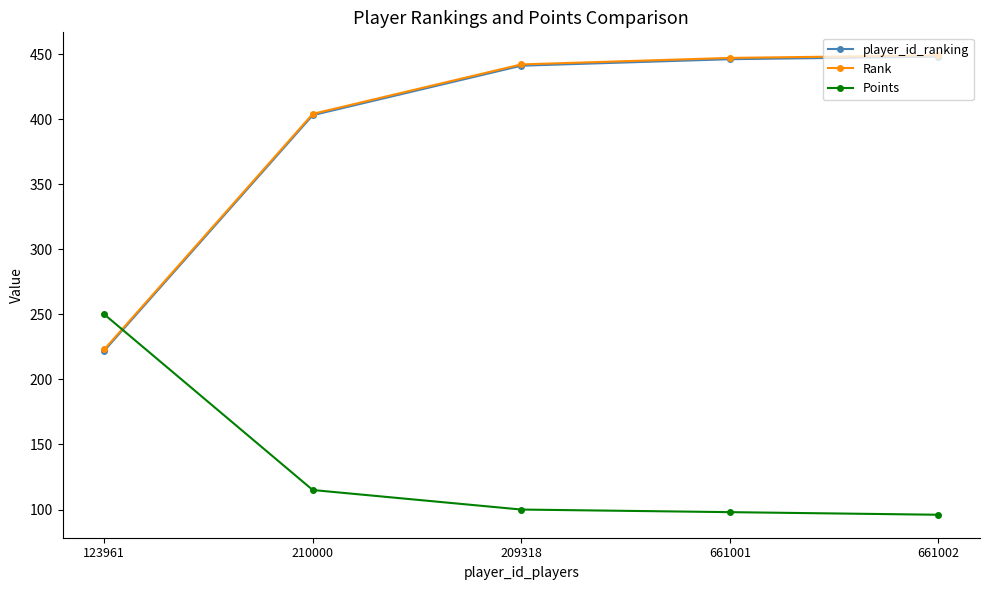

Reading left to right, transcribe all the data shown in this chart.

player_id_ranking: 123961=222	210000=403	209318=441	661001=446	661002=448
Rank: 123961=223	210000=404	209318=442	661001=447	661002=449
Points: 123961=250	210000=115	209318=100	661001=98	661002=96